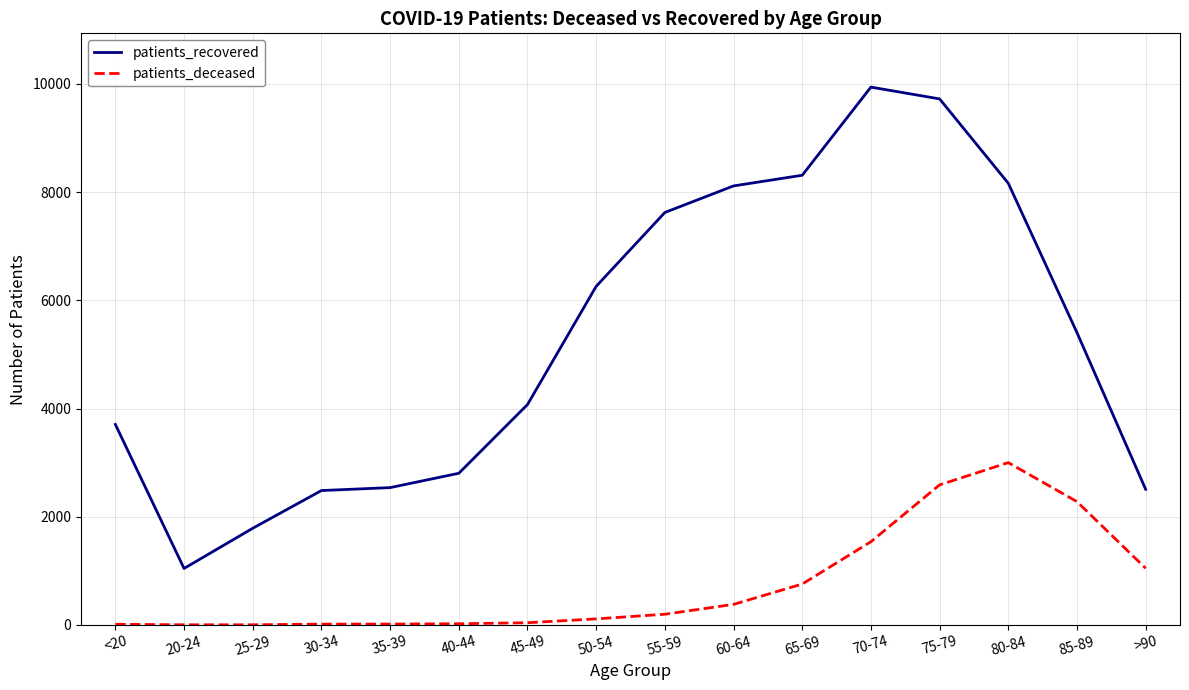

At which label does patients_deceased reach its peak?

80-84